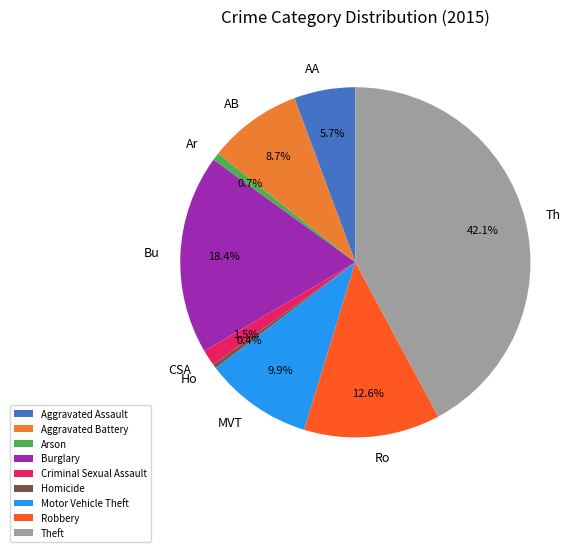

Between Arson and Aggravated Battery, which is larger?

Aggravated Battery